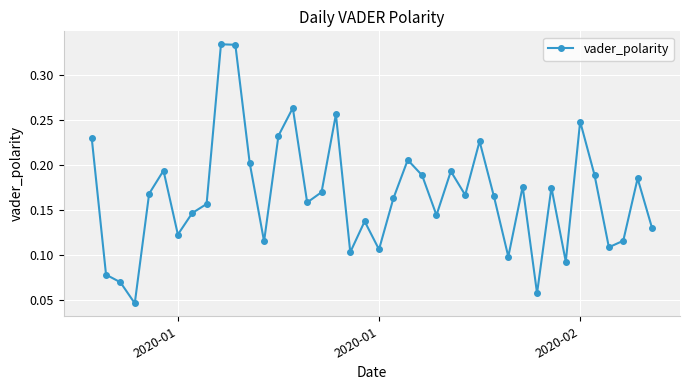

What is the sum of all values?

6.6